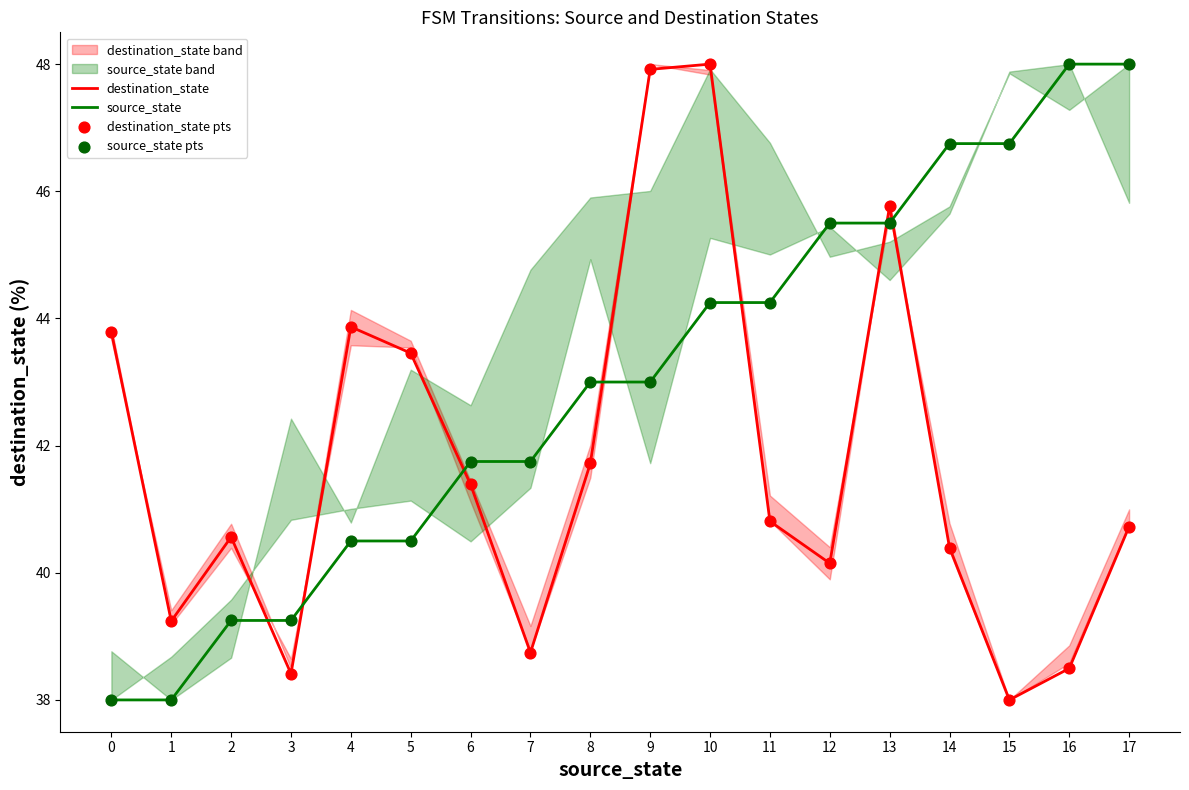

Which series reaches the minimum Y coordinate?

destination_state